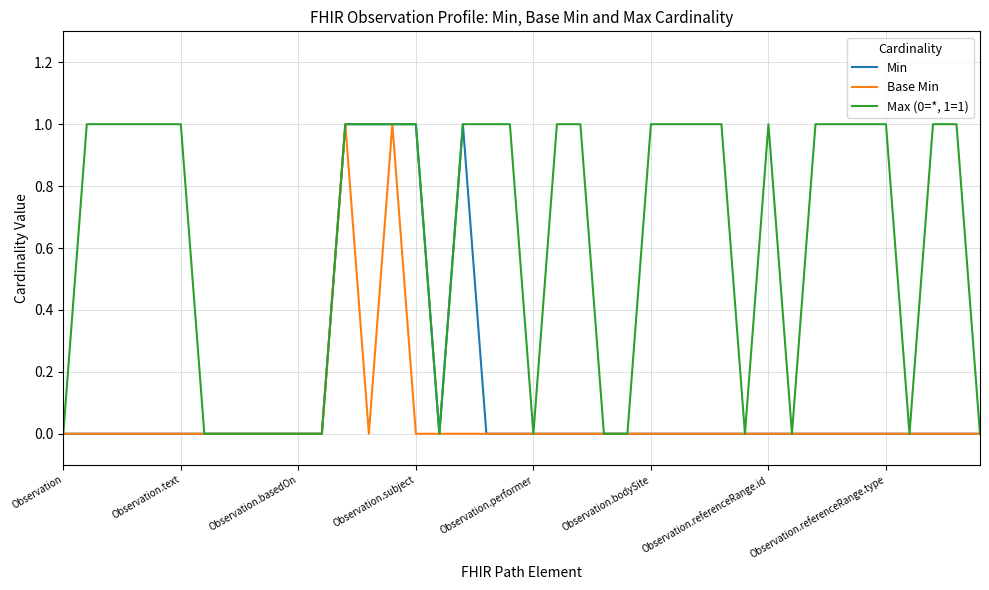

Which series has the largest total across all categories?

Max (0=*, 1=1)